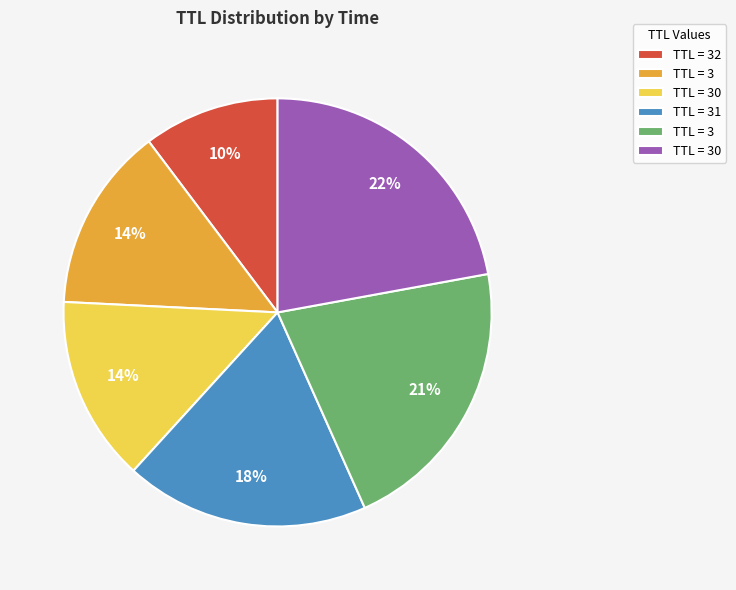

To the nearest percent, what is the difference between the largest and smallest slice percentages?

12%